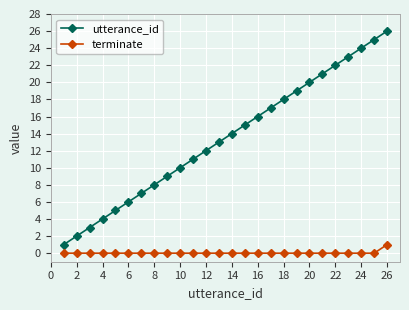

True or false: terminate and utterance_id cross at least once.

False